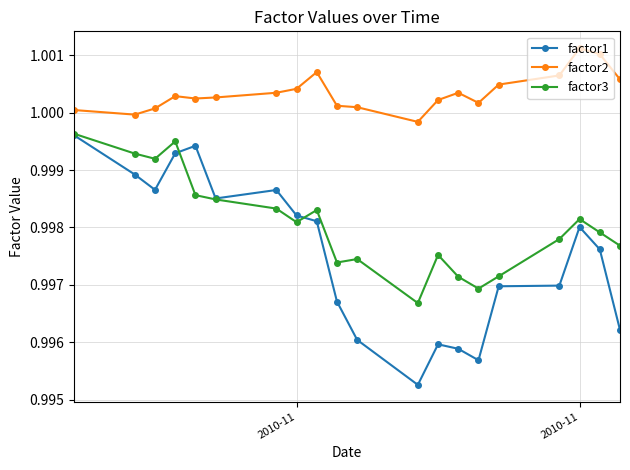

Count the number of data series in this chart.

3